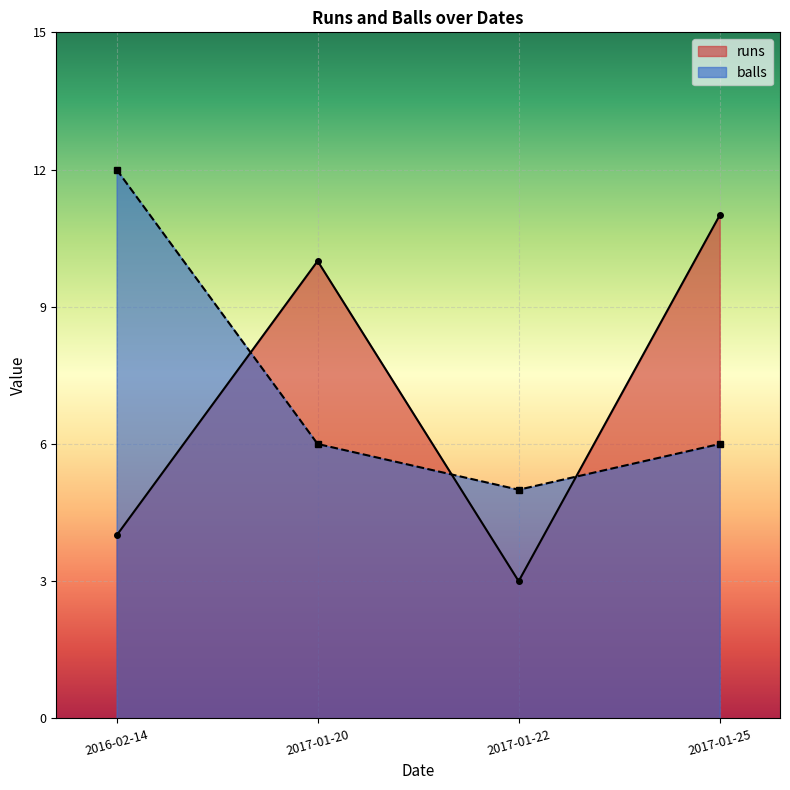

What is the total value across all series at 2017-01-22?

8